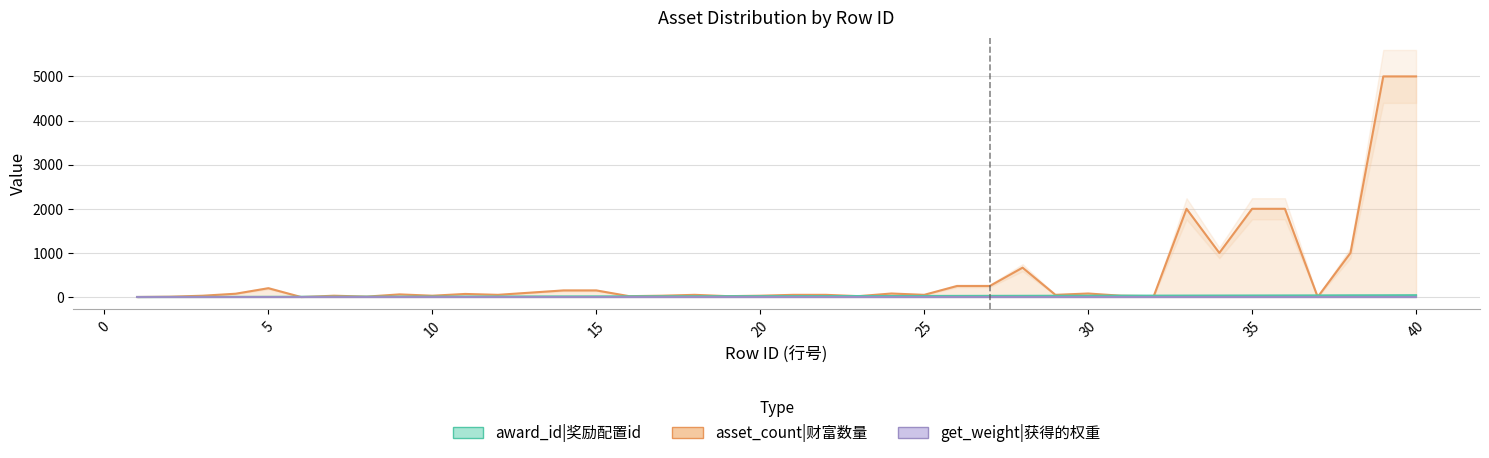

What is the value of the award_id|奖励配置id point at the 17th from the left?

17